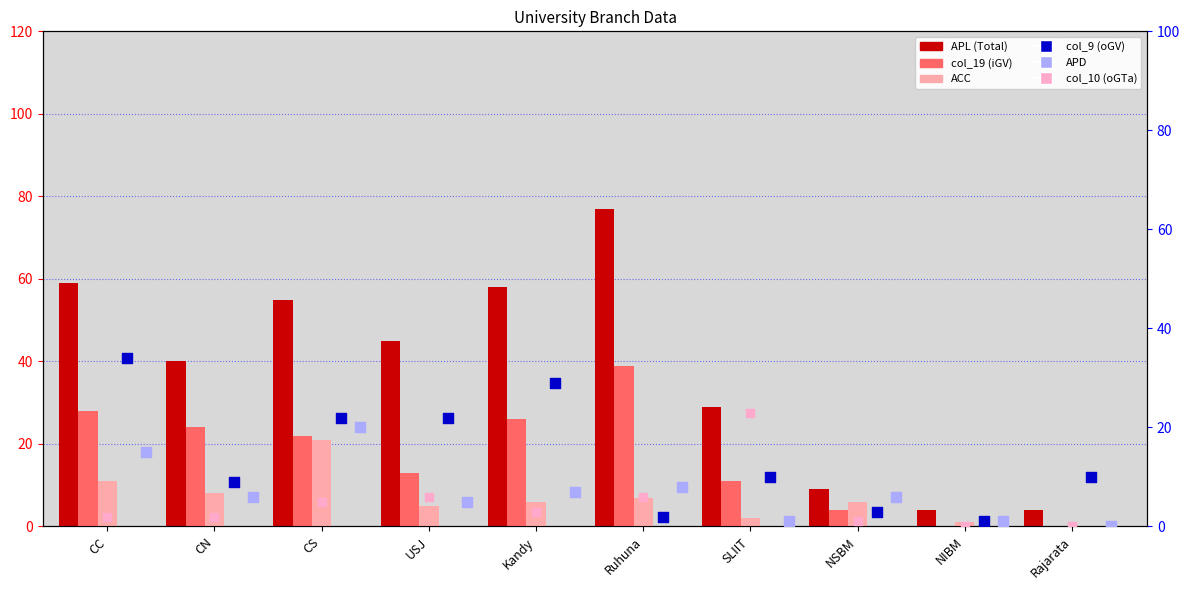

Which series contains the highest Y value?

APL